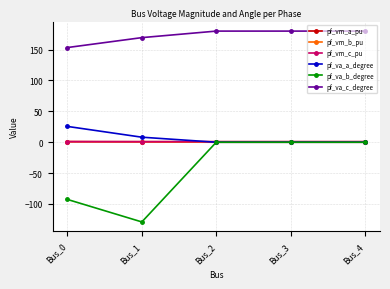

At which category does the chart reach its minimum across all series?

Bus_1